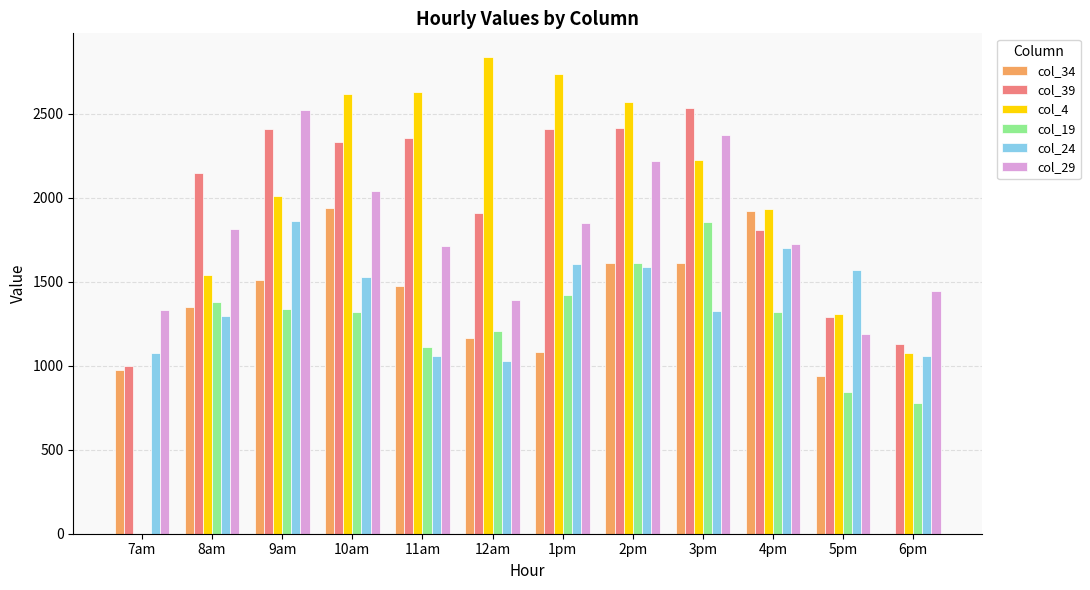

Where is col_39 nearest to the value 1766?

4pm